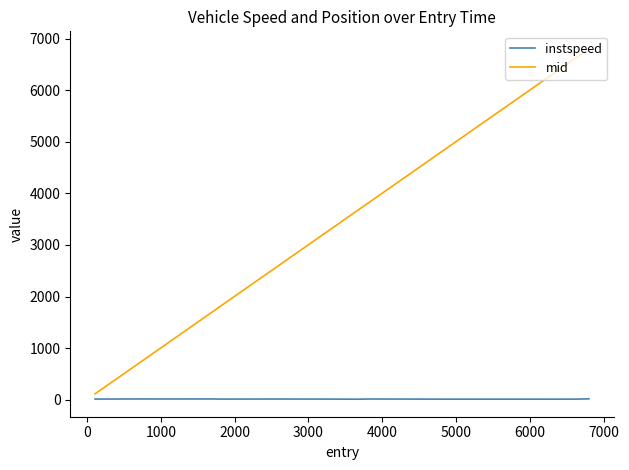

Which series has the largest range (max minus min)?

mid